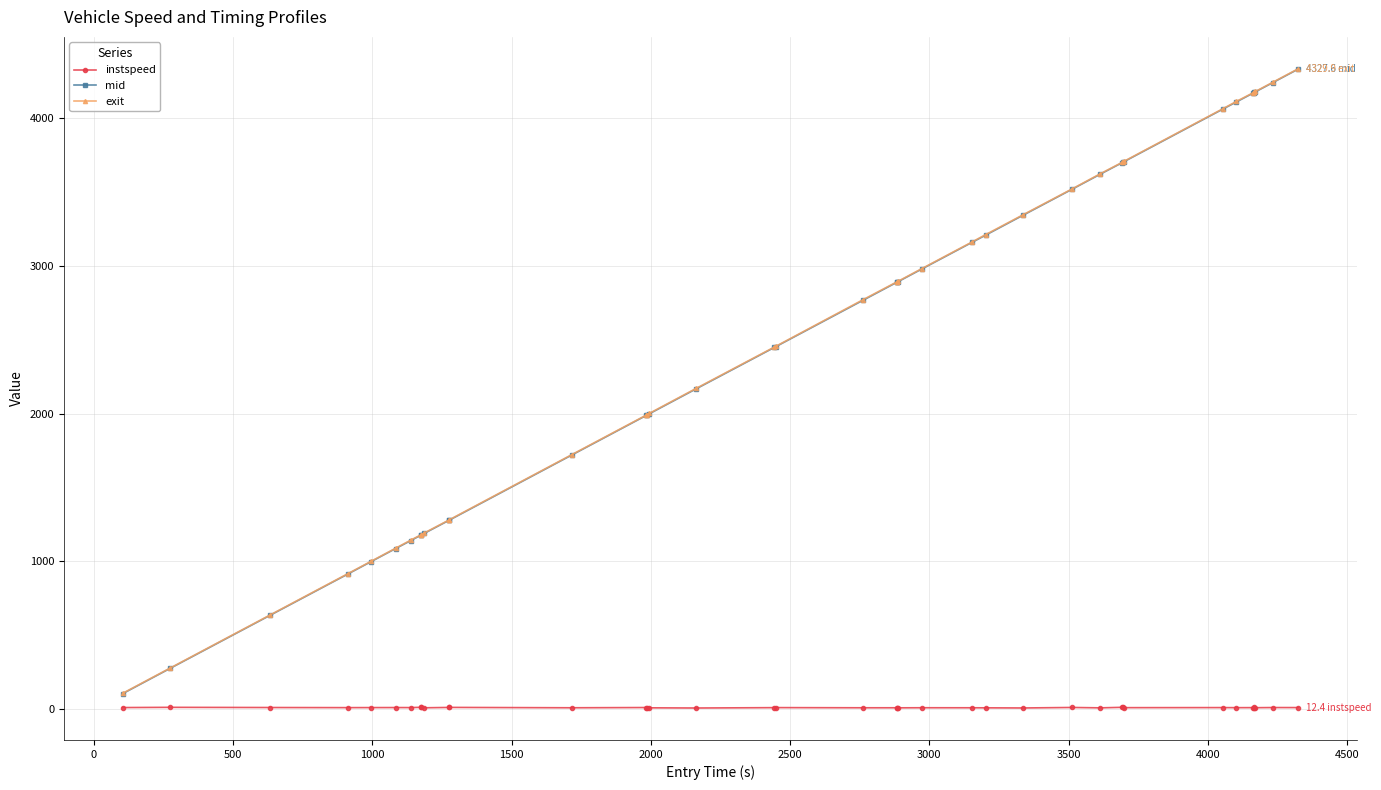

What is the value of the mid point at the 20th from the left?

2766.5